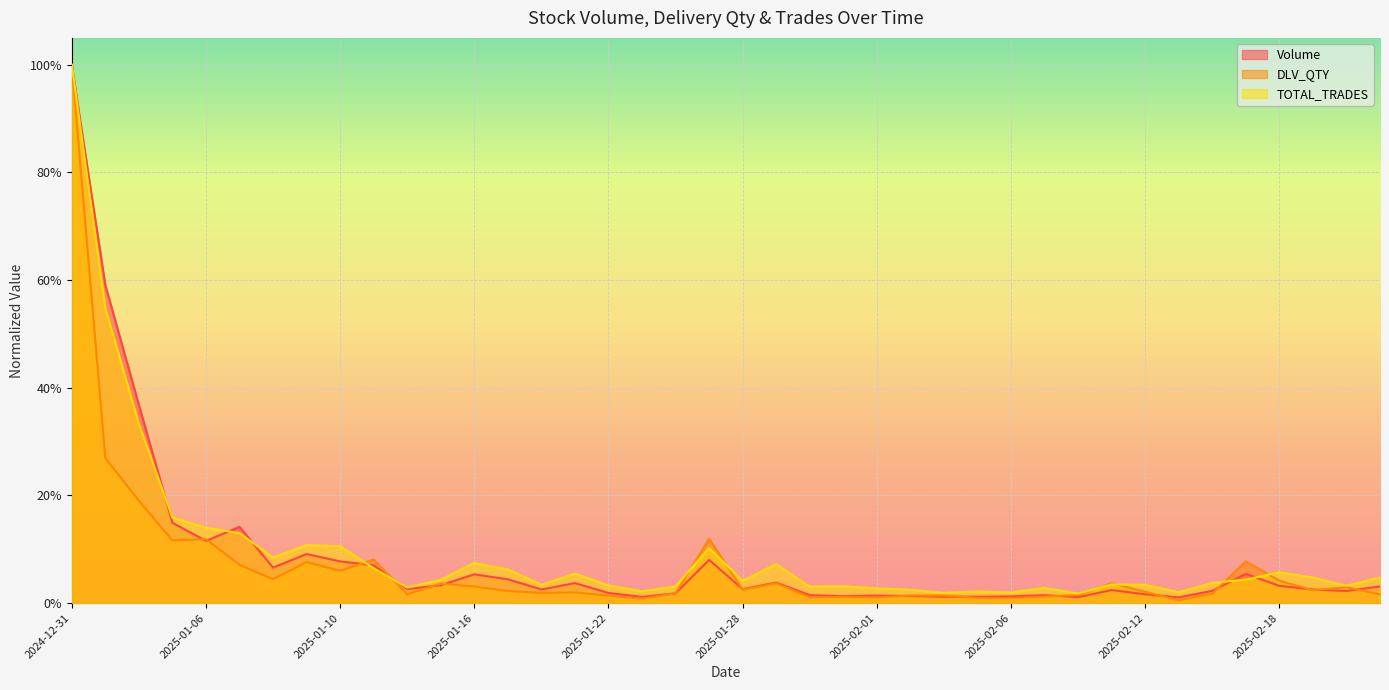

Which series has the largest total across all categories?

TOTAL_TRADES